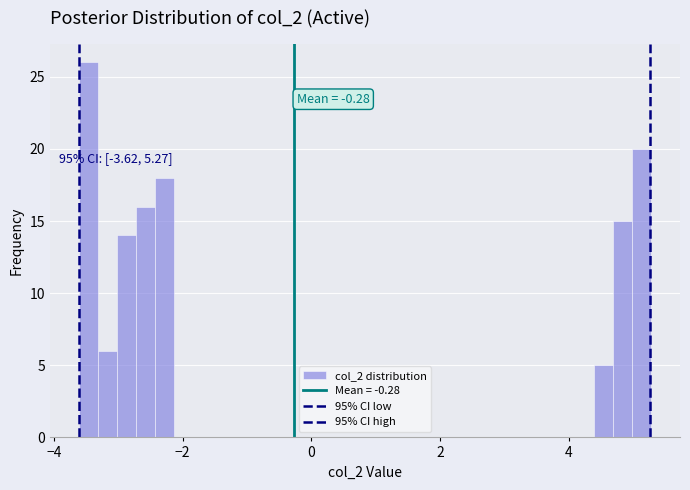

Around what value on the x-axis is the tallest bar? Give the approximate position of its centre, as read against the axis.

-3.4